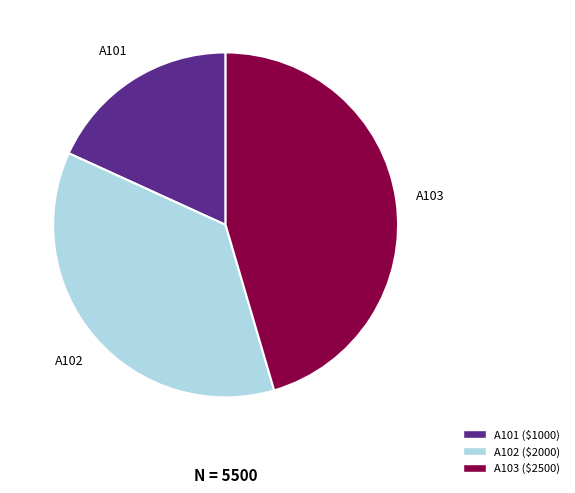

Between A102 and A103, which is larger?

A103